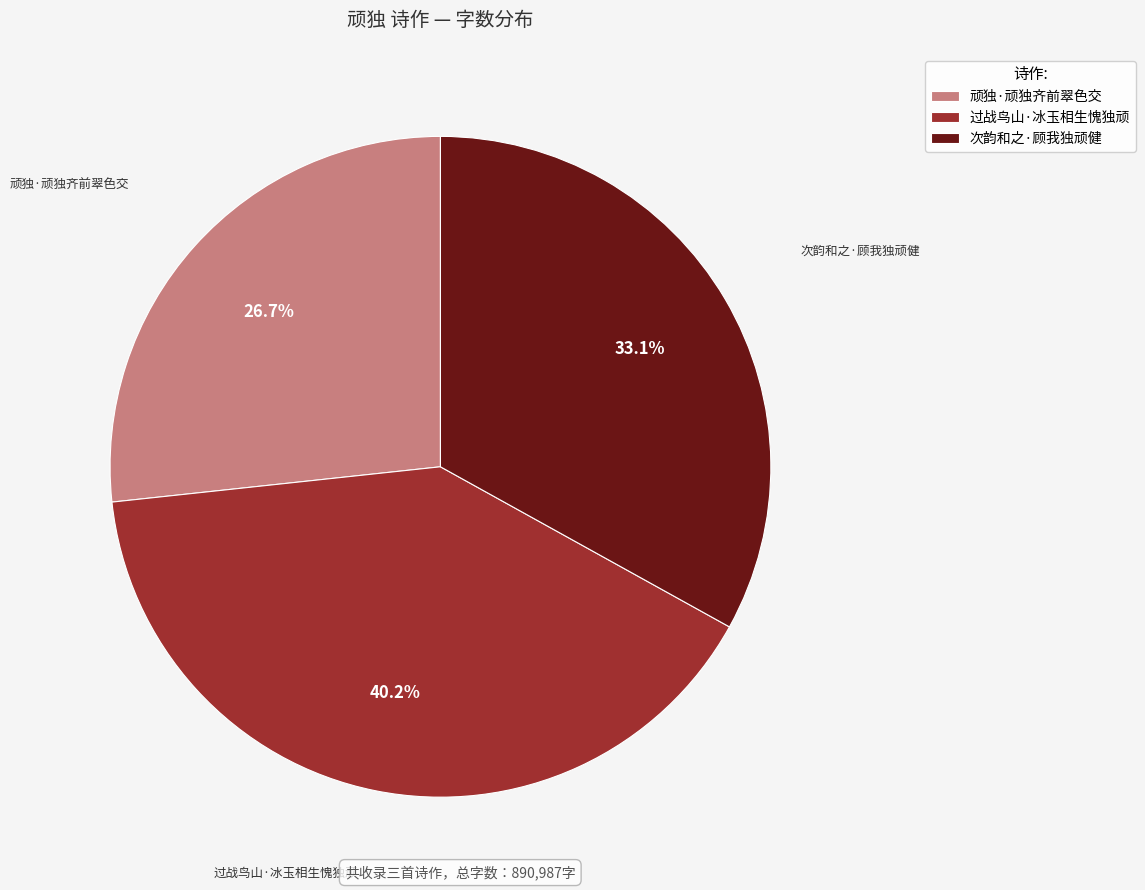

How many slices are in this pie chart?

3